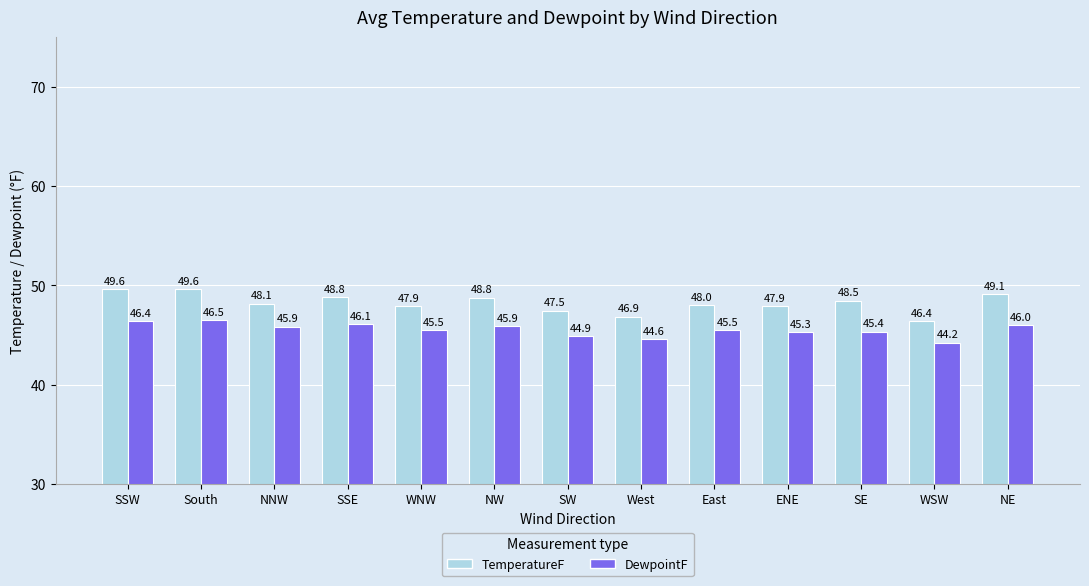

What is the difference between the maximum and minimum values in the TemperatureF series?

3.2